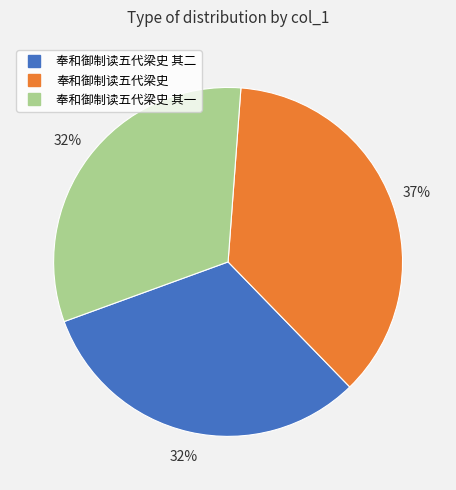

To the nearest percent, what is the difference between the largest and smallest slice percentages?

5%